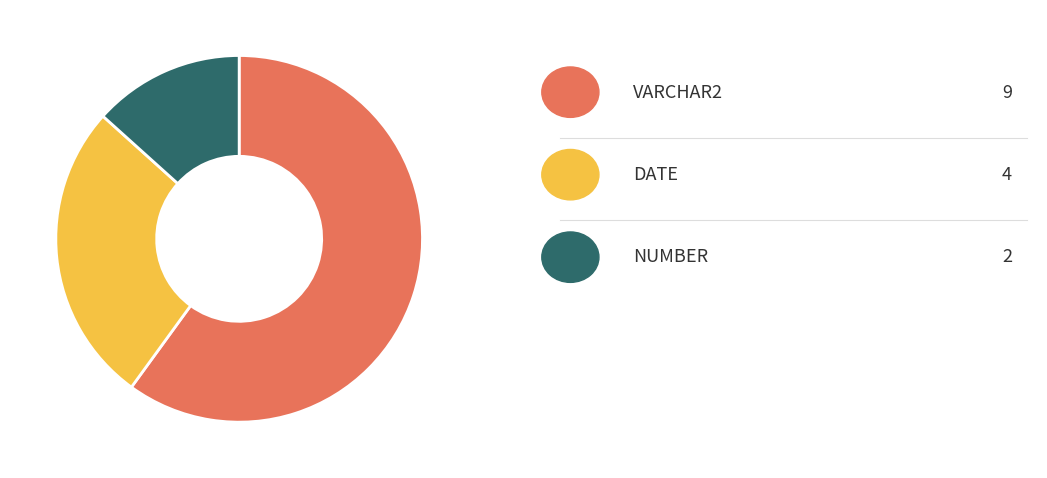

Which slice is the smallest?

NUMBER